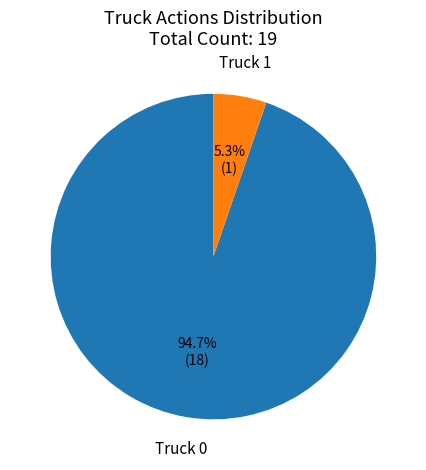

Which has a higher value, Truck 0 or Truck 1?

Truck 0